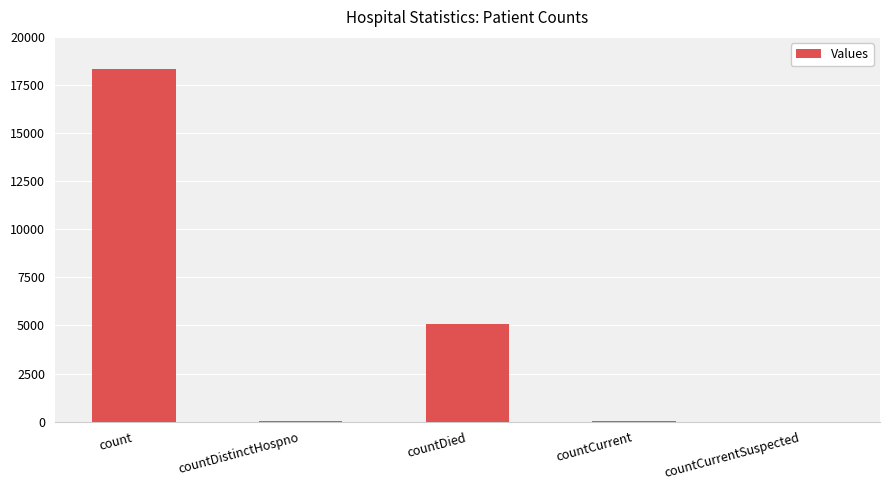

The value at countDied is 5087. True or false?

True